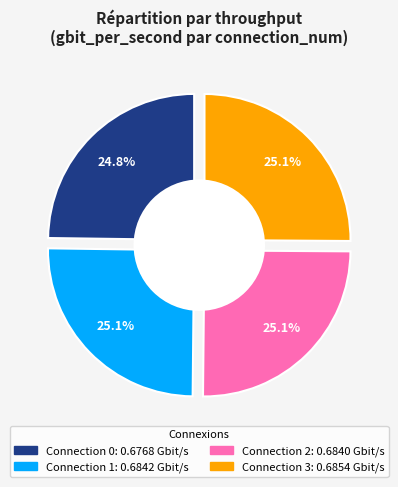

Which slice is the largest?

Connection 3